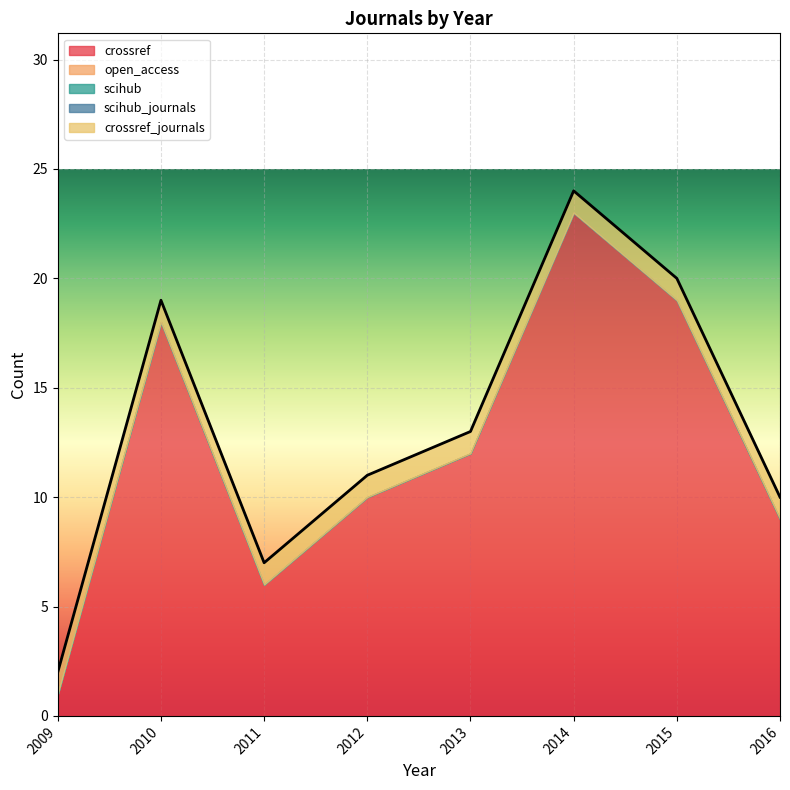

The scihub series shows 0 at 2011. True or false?

True